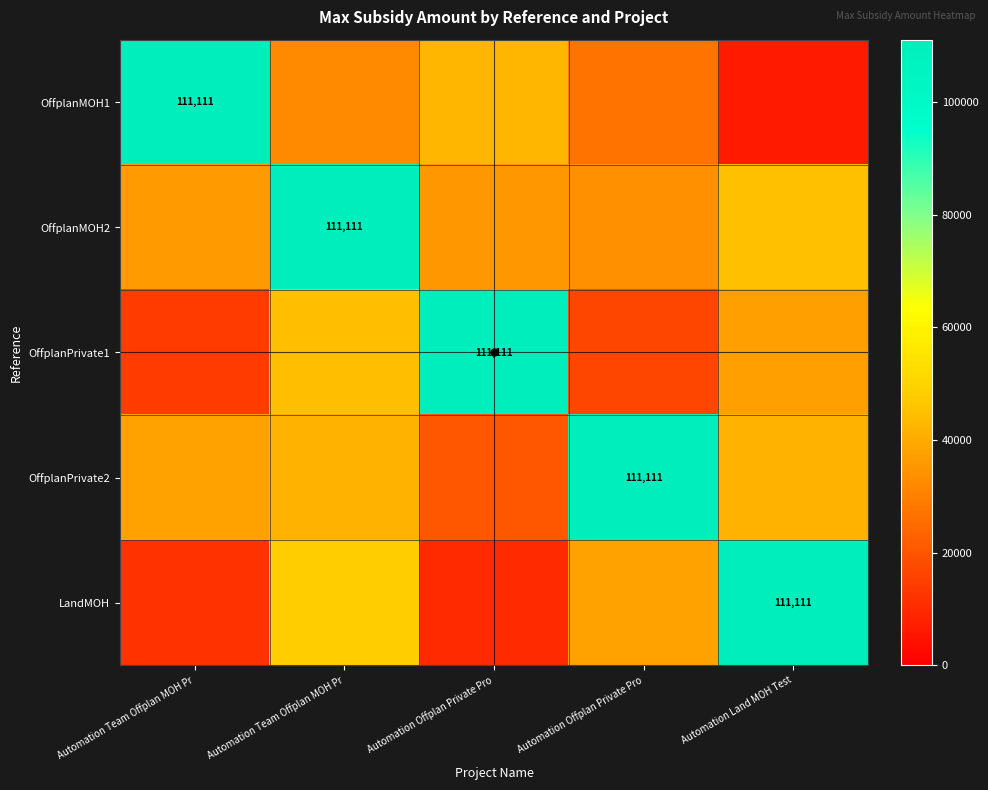

Which series has the widest spread of values?

row_0